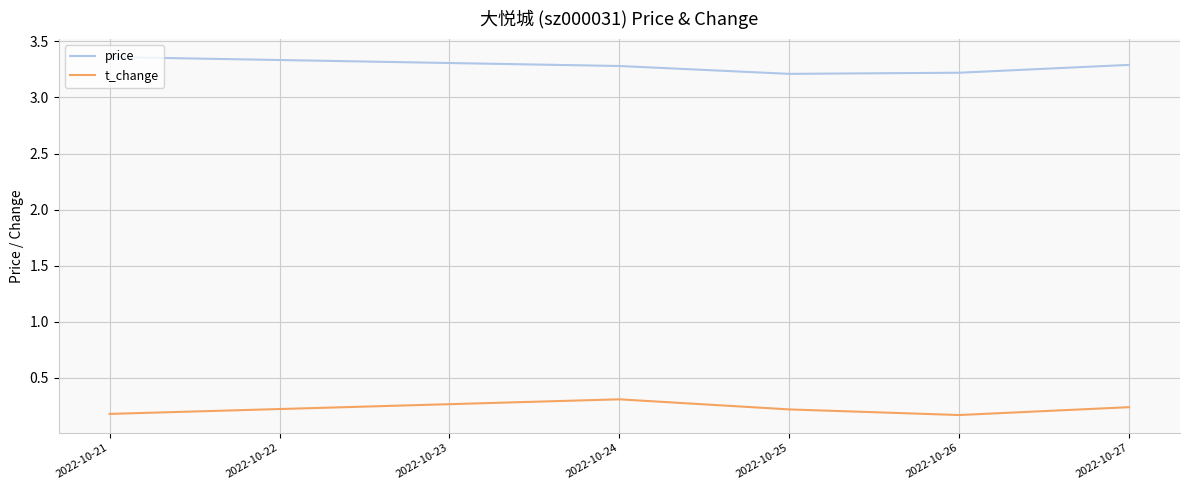

What is the difference between the maximum and second lowest values in the price series?

0.1